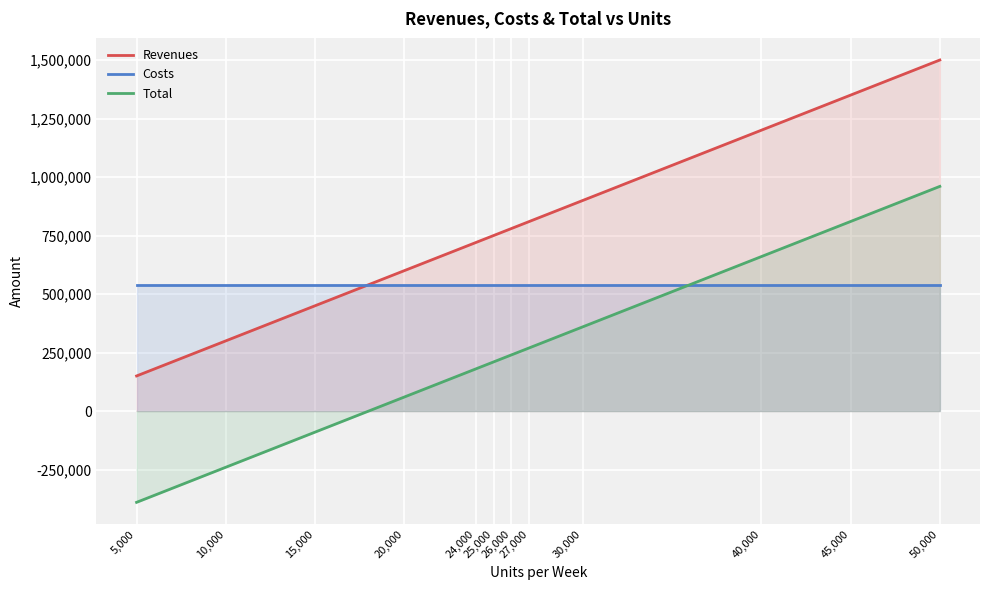

The Revenues series shows 880209 at 45,000. True or false?

False